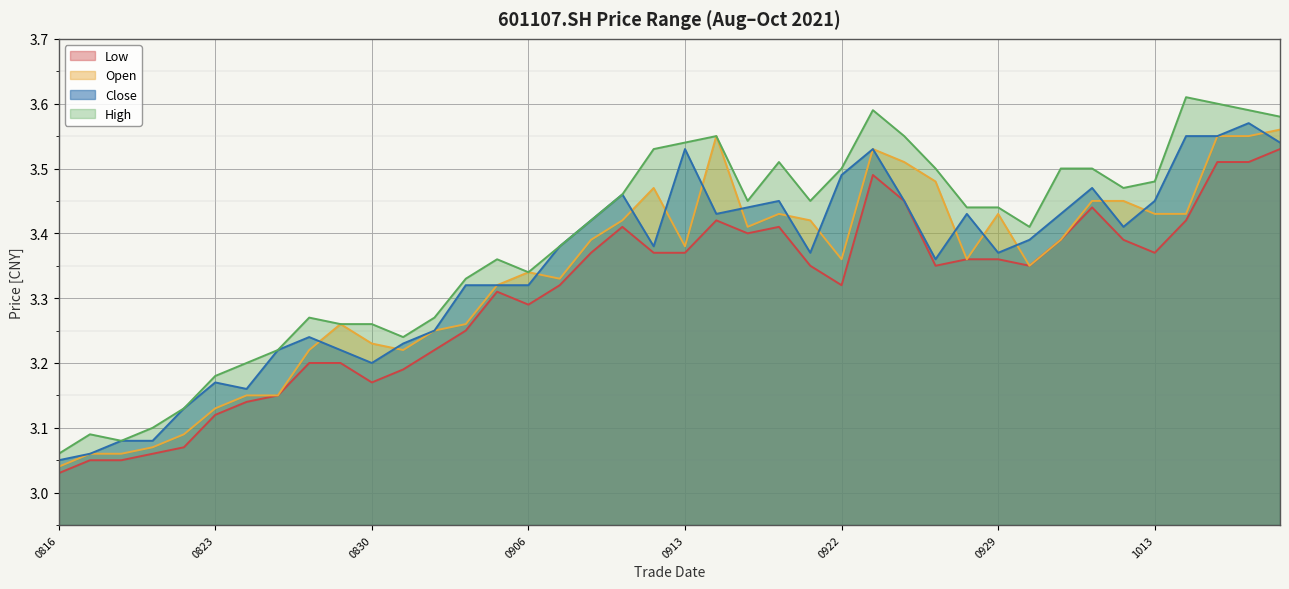

What are all the series names shown in the legend?

close, open, high, low